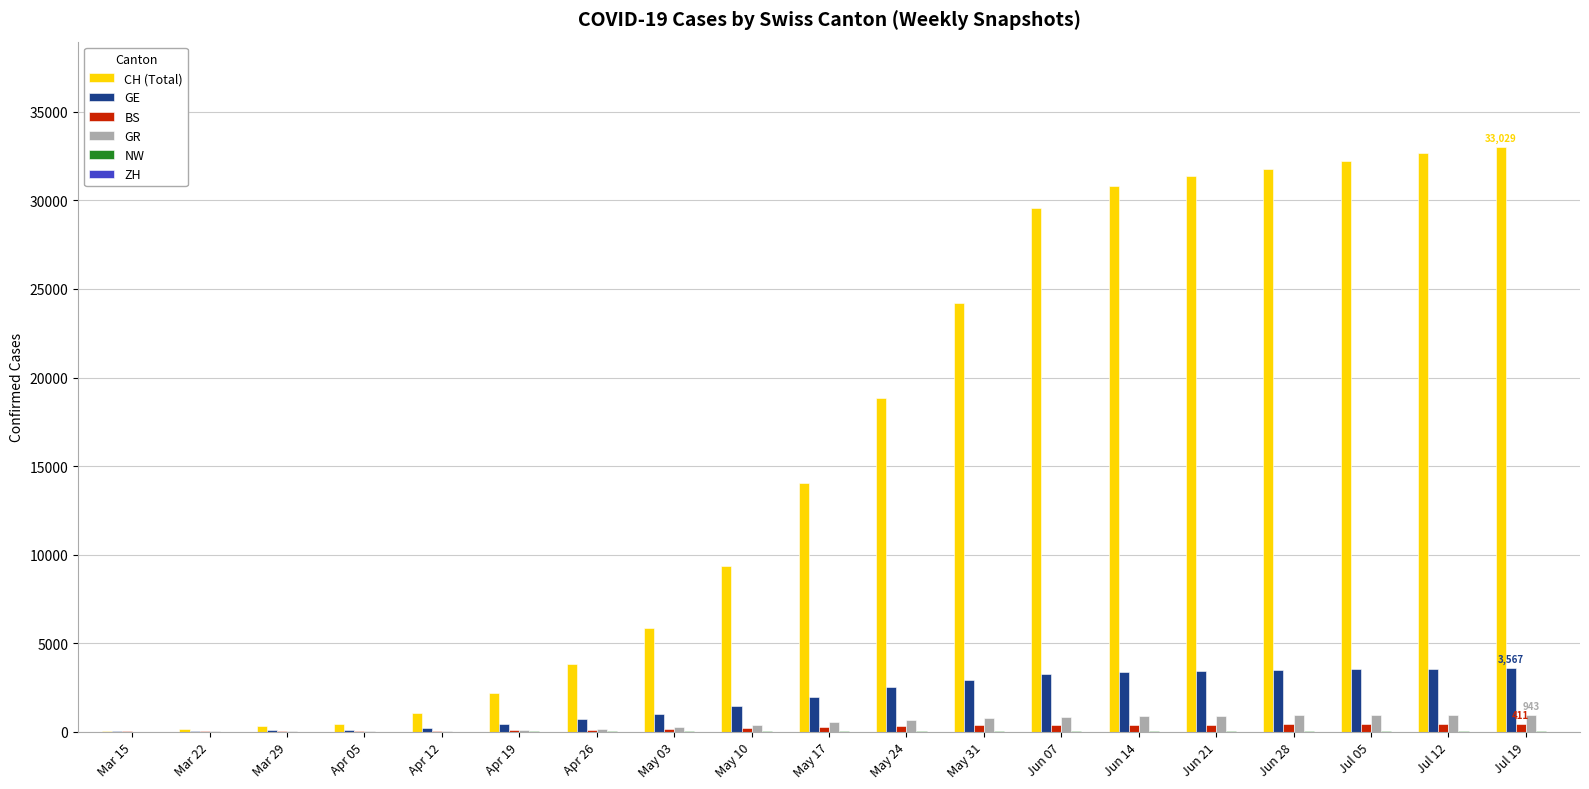

Which series has the largest total across all categories?

CH (Total)